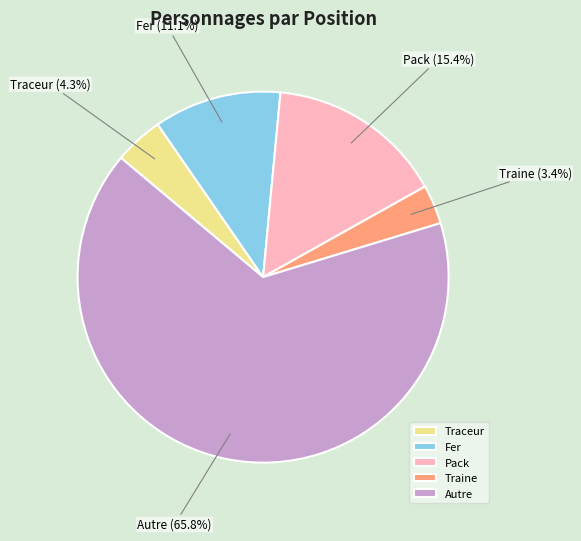

Approximately how many times larger is the value at Traceur compared to Pack?

0.3